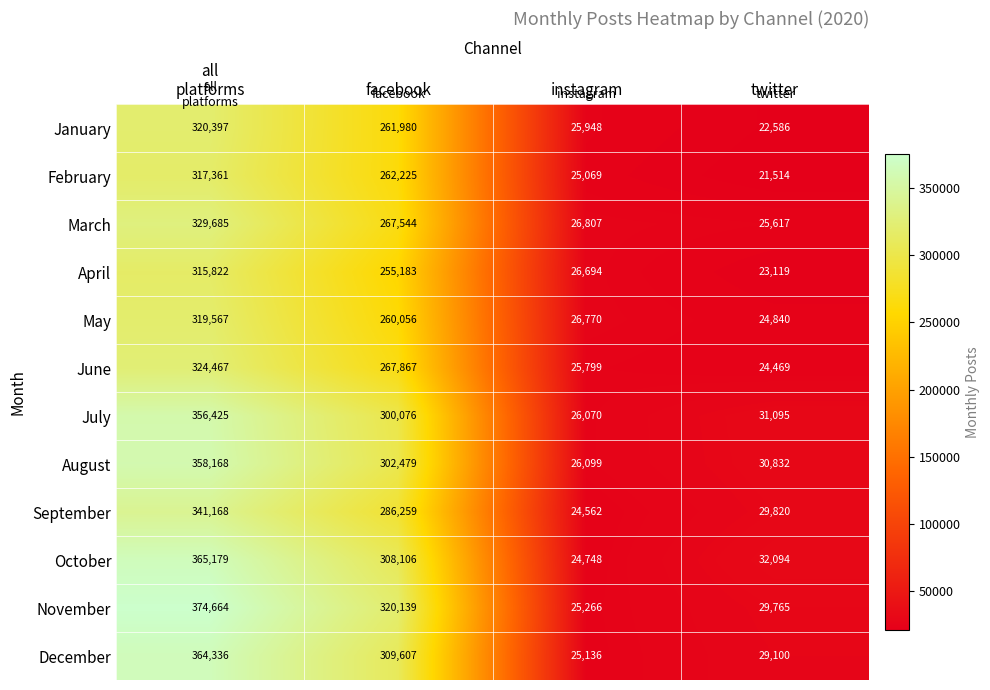

How many series are shown in this chart?

12